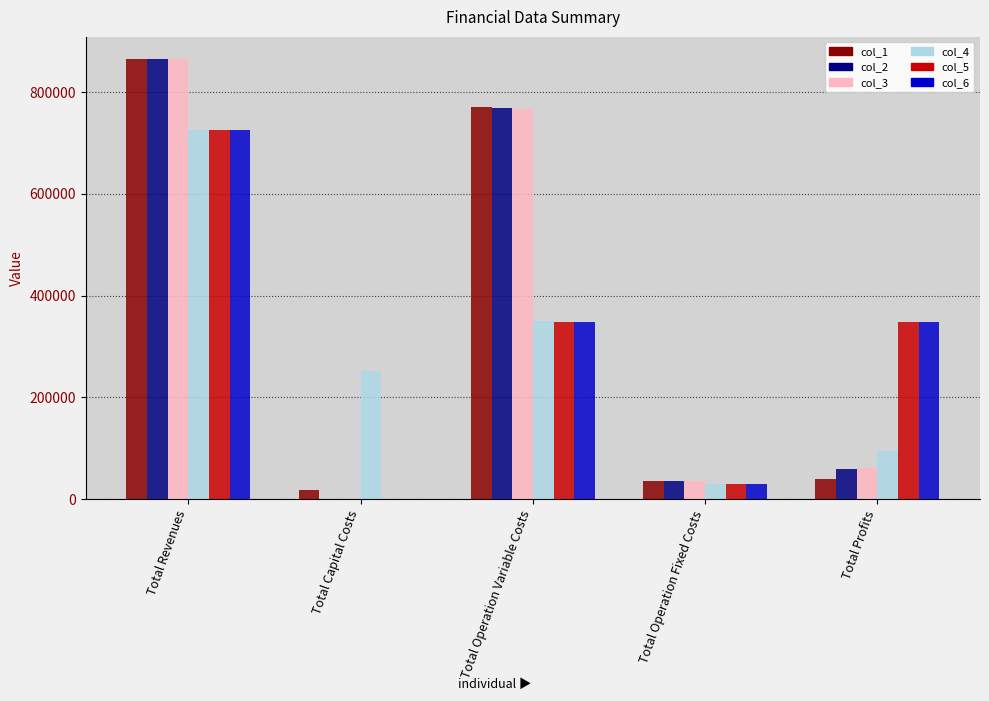

The col_2 series shows 0.0 at Total Capital Costs. True or false?

True